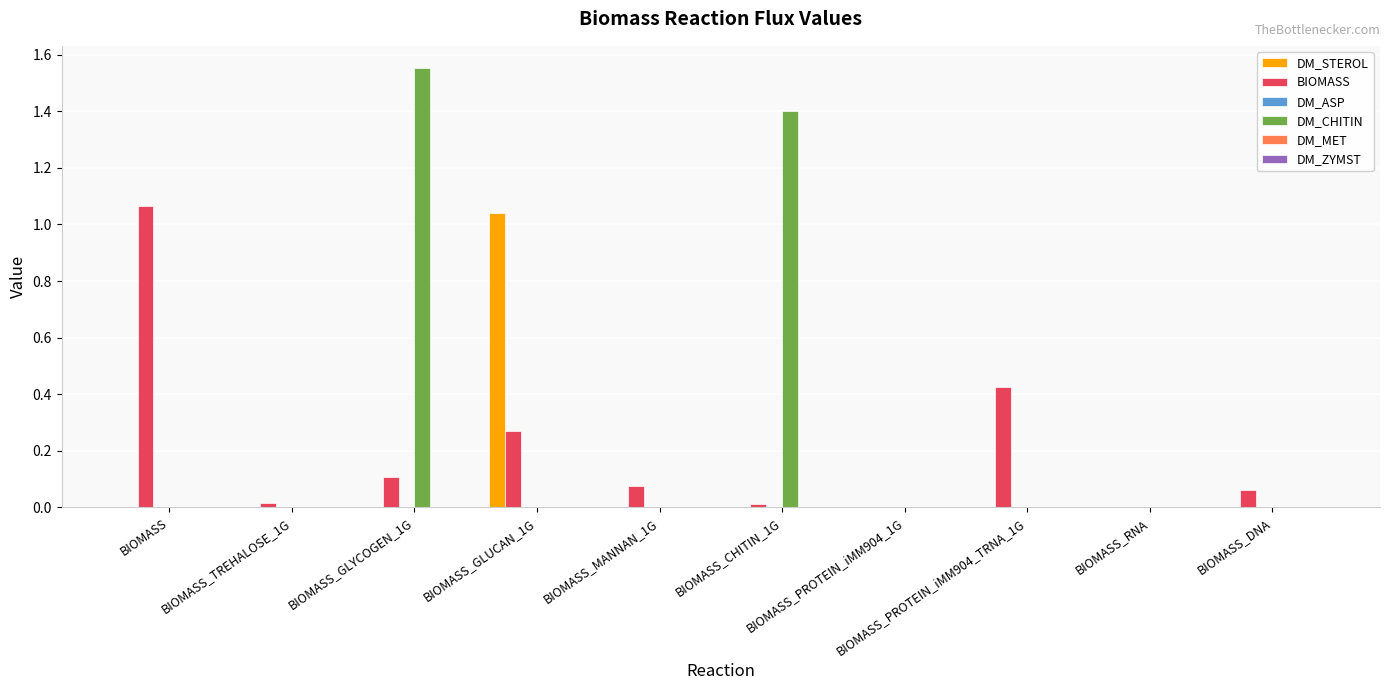

Which series has the largest total across all categories?

DM_CHITIN